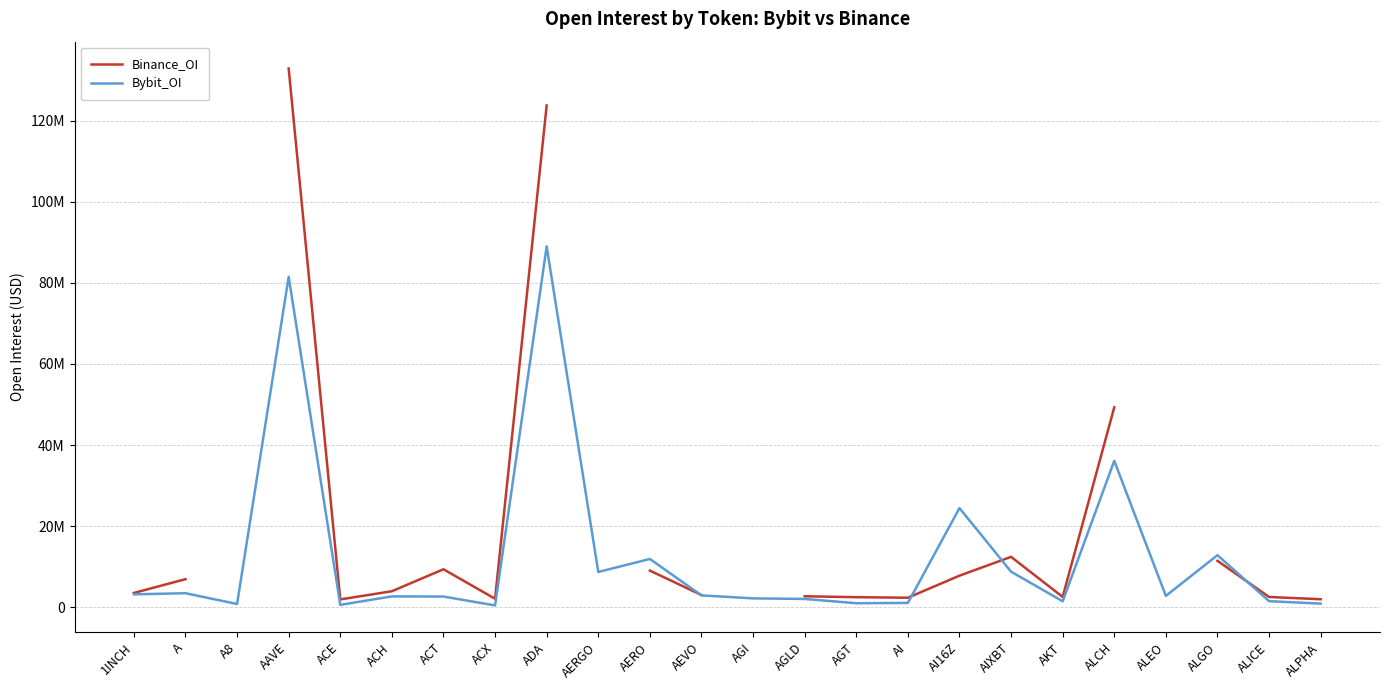

What are all the series names shown in the legend?

Binance_OI, Bybit_OI